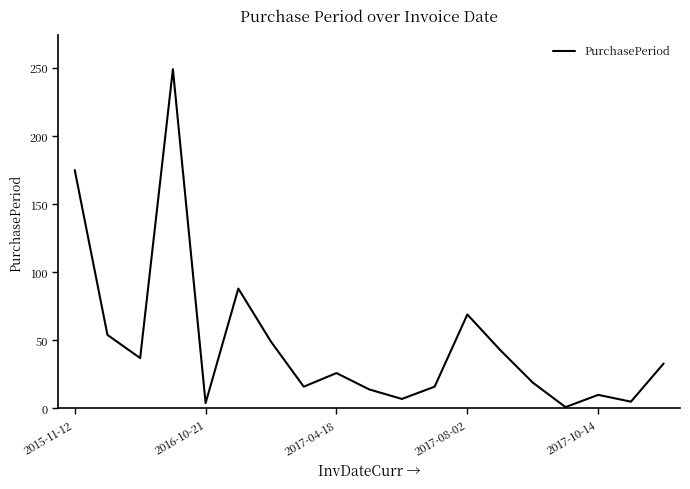

What is the average value?

48